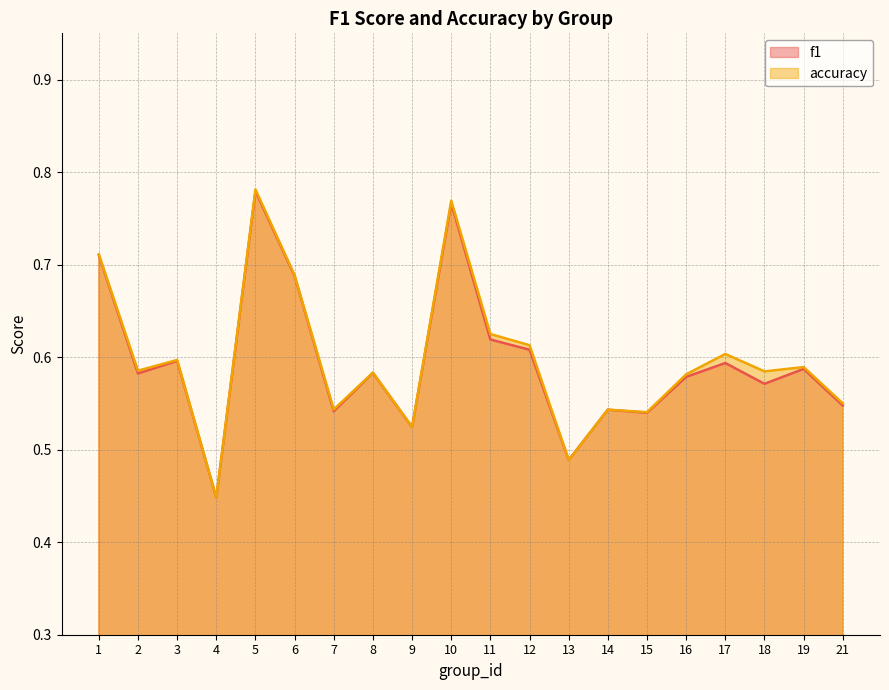

List the series in order of their peak value, highest first.

accuracy, f1